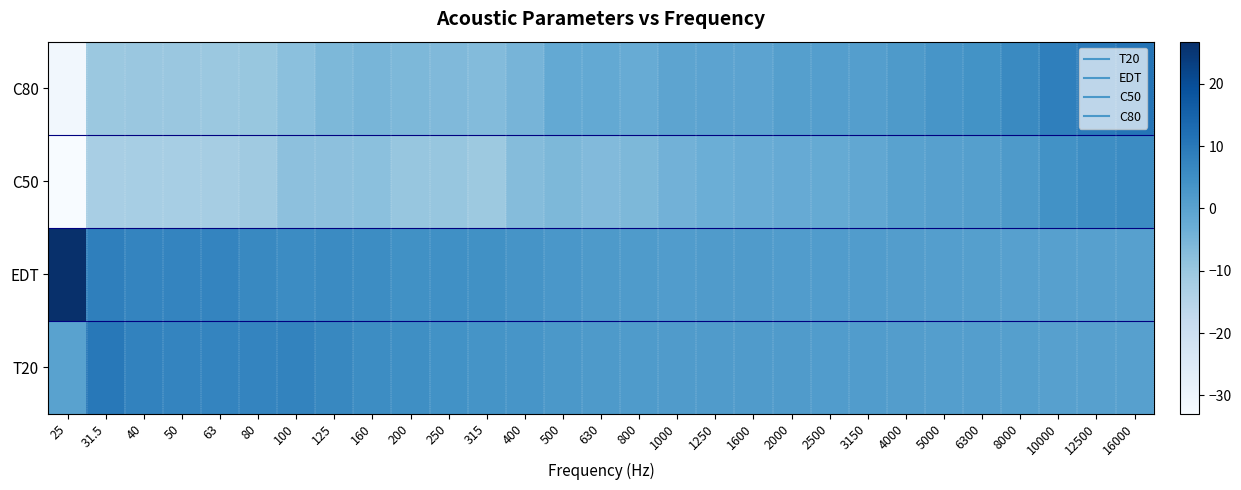

Rank the series at 12500 from lowest to highest value.

EDT, T20, C50, C80